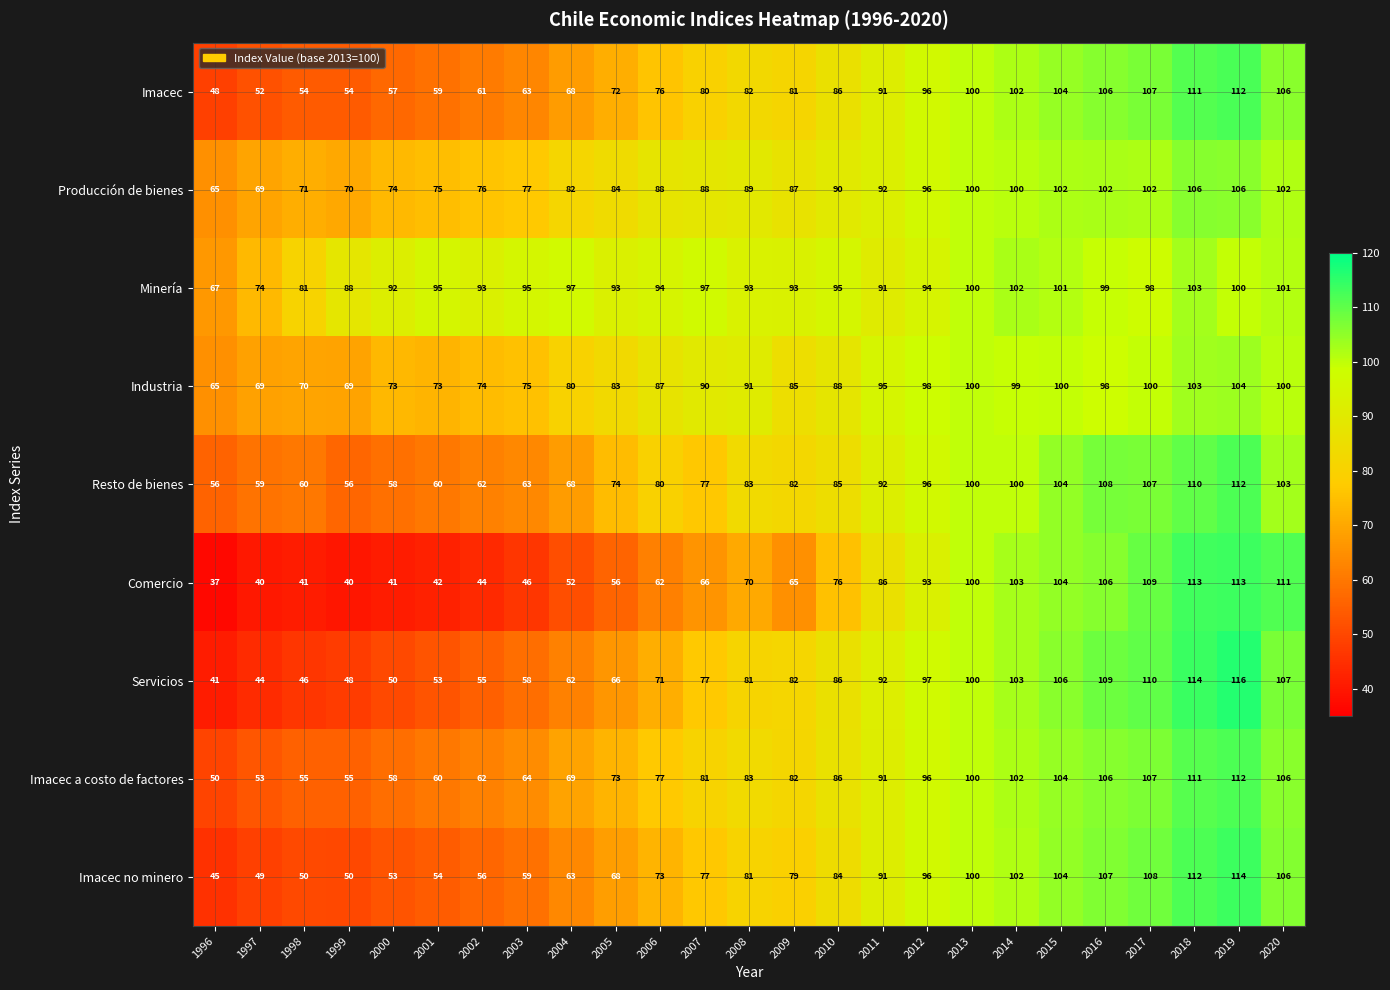

The Imacec no minero series shows 71 at 2001. True or false?

False